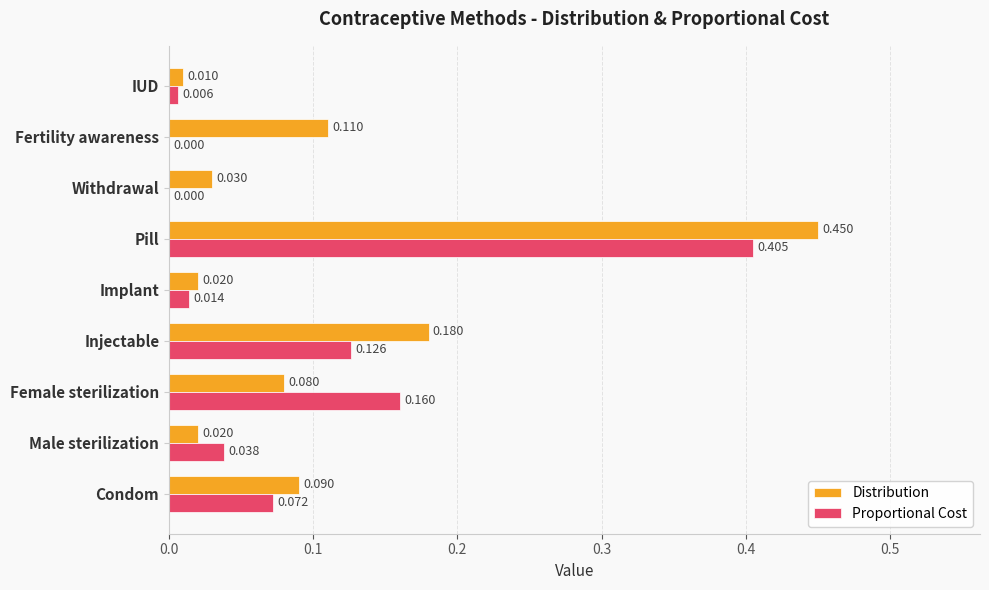

Which label corresponds to the largest value in the chart?

Pill